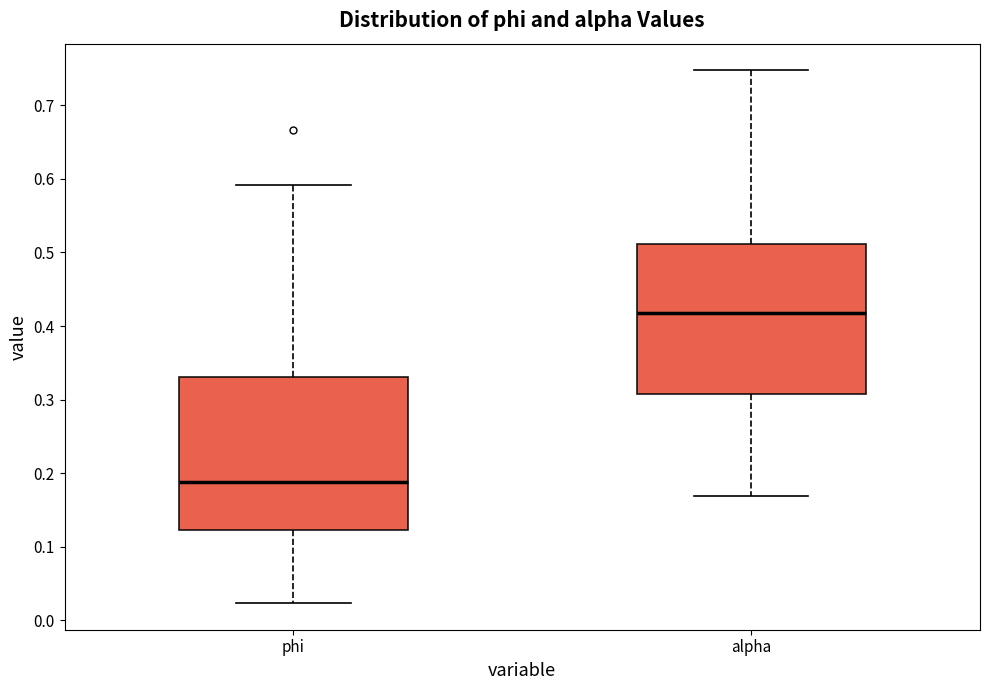

Reading left to right, transcribe this box plot: for each box, give where its median line is, the range the box spans, and where its two whiskers end, as read against the y-axis. The values are not printed on the chart, so give them approximately, as read against the axis.

phi: median 0.19, box 0.12 to 0.33, whiskers 0.02 to 0.59
alpha: median 0.42, box 0.31 to 0.51, whiskers 0.17 to 0.75